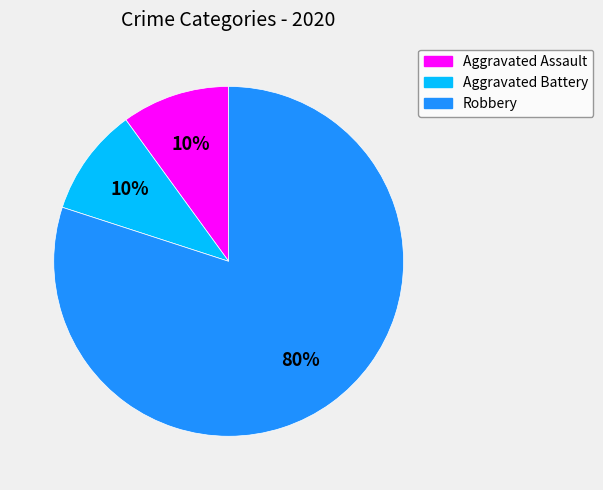

Which category has the biggest portion of the pie?

Robbery